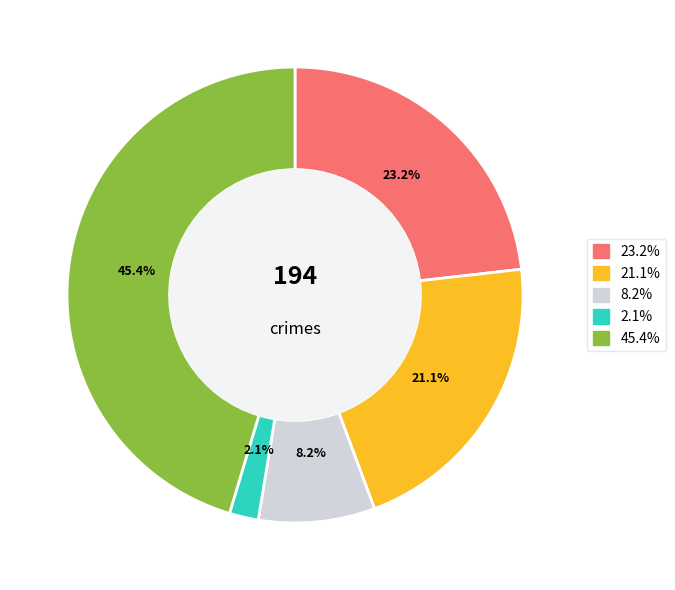

Is there any slice that represents more than half of the pie?

No